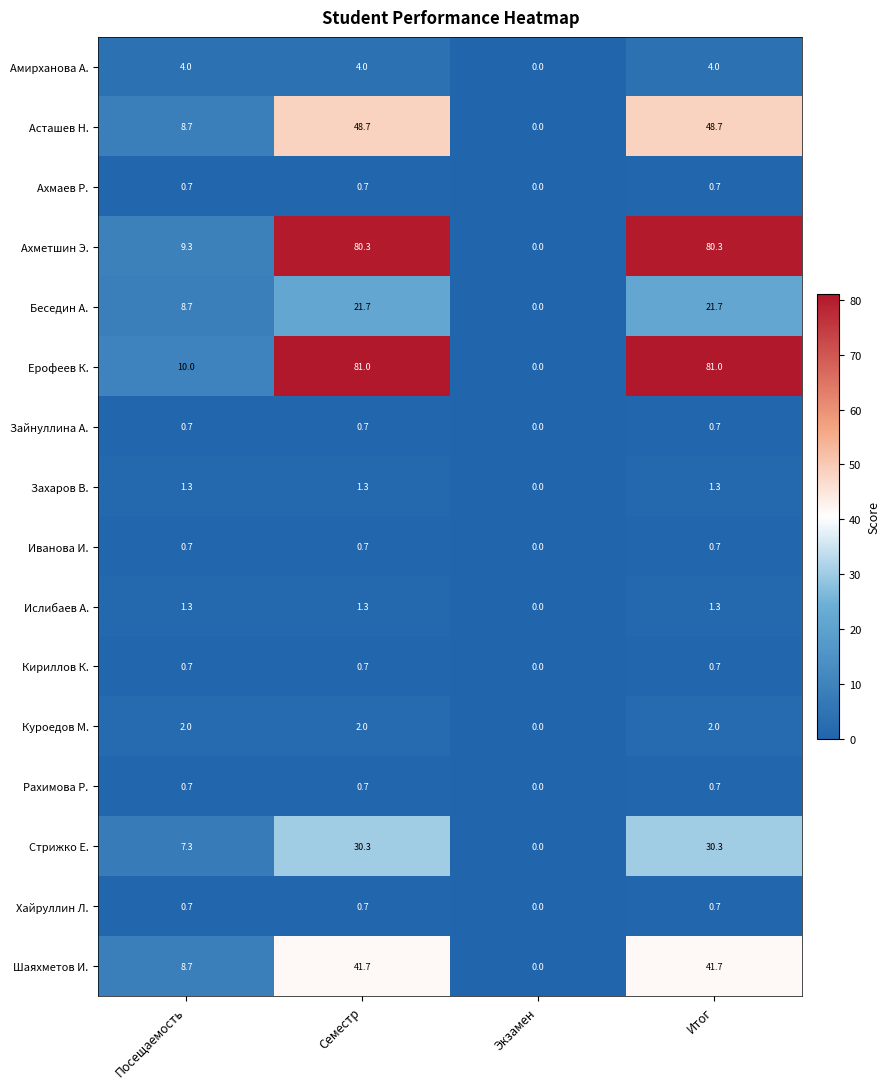

Is it true that Захаров В. equals 1.3 at Итог?

True